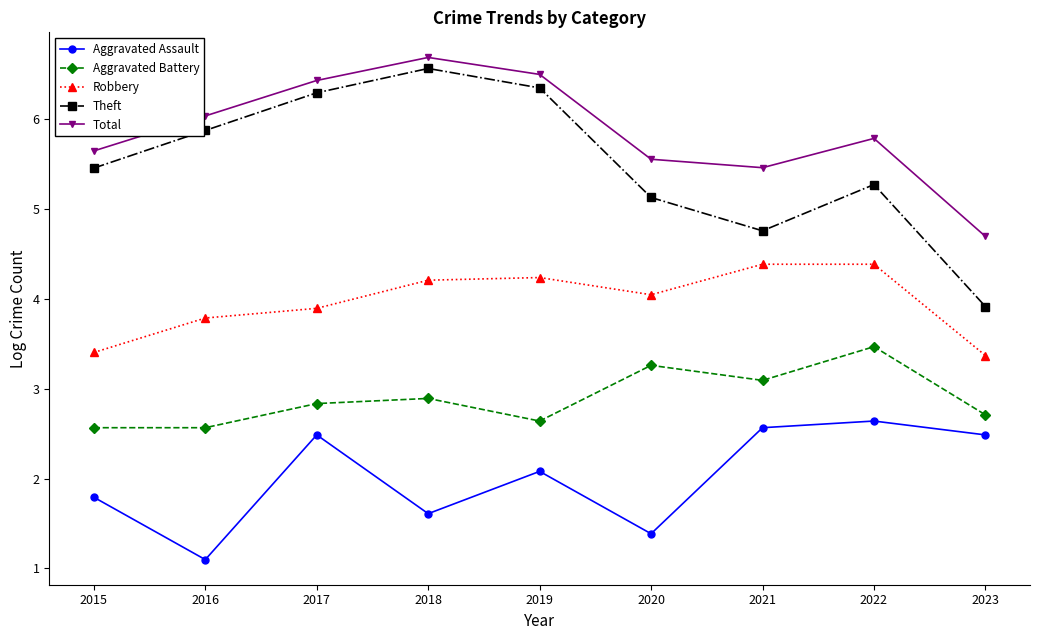

Which label corresponds to the largest value in the chart?

2018